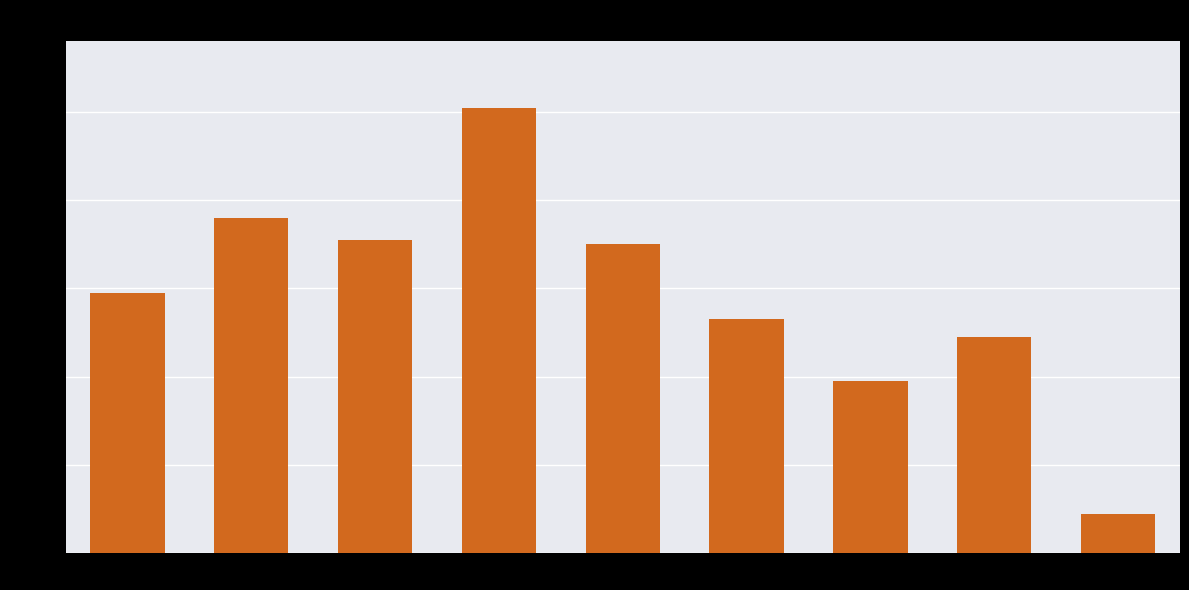

What is the sum of all values?

527